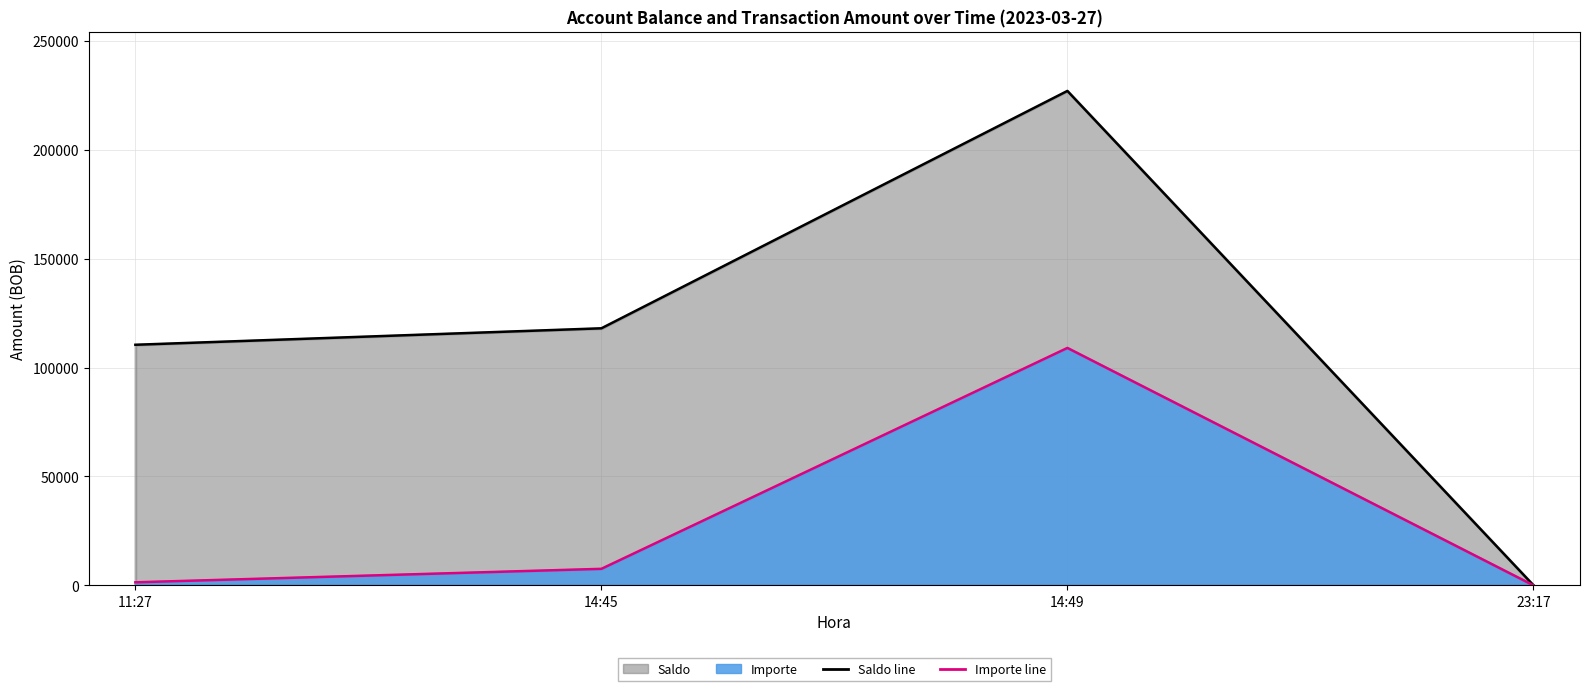

Reading right to left, what are all the values shown in this chart?

23:17=43.3	14:49=227043.3	14:45=118031.0	11:27=110467.6